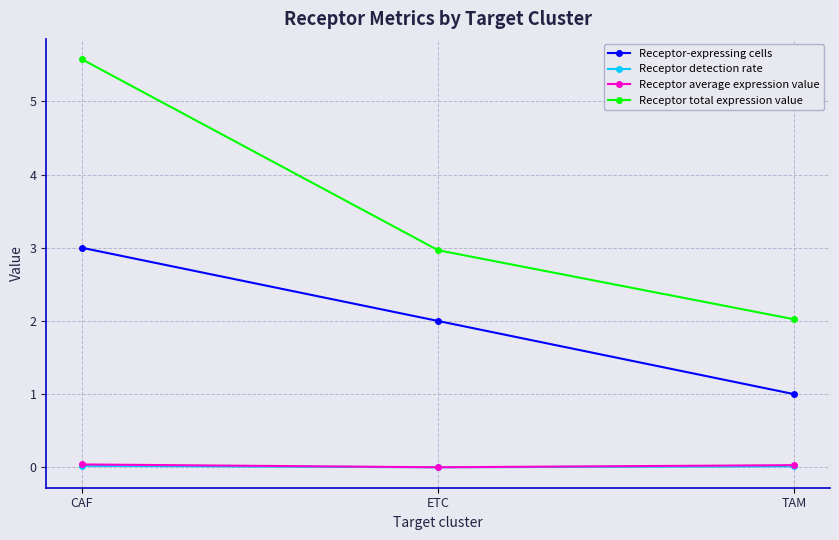

What is the lowest value of the Receptor-expressing cells series?

1.0